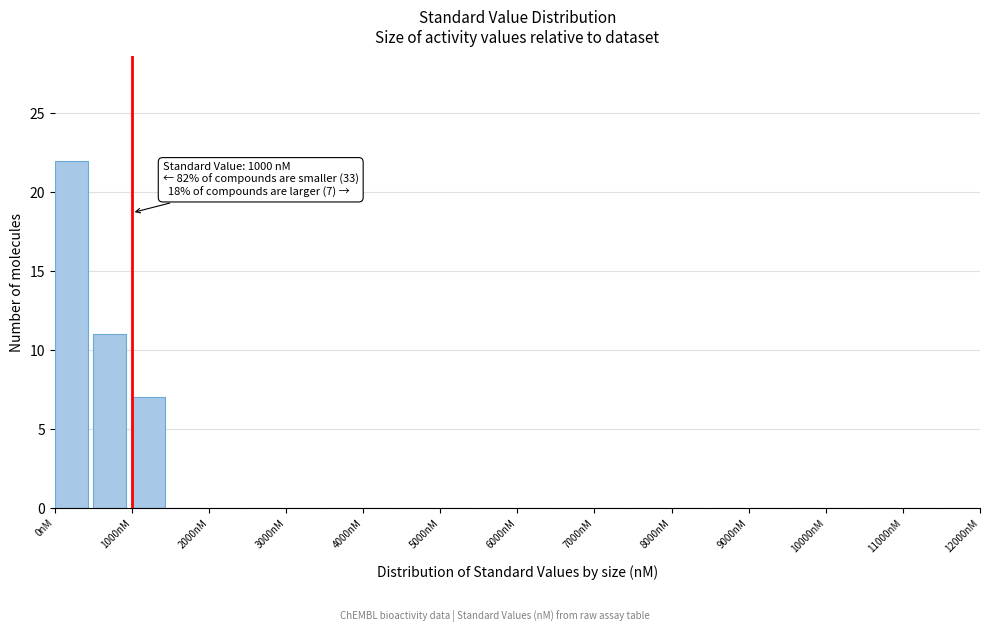

Which range on the x-axis has the tallest bar?

0 to 500